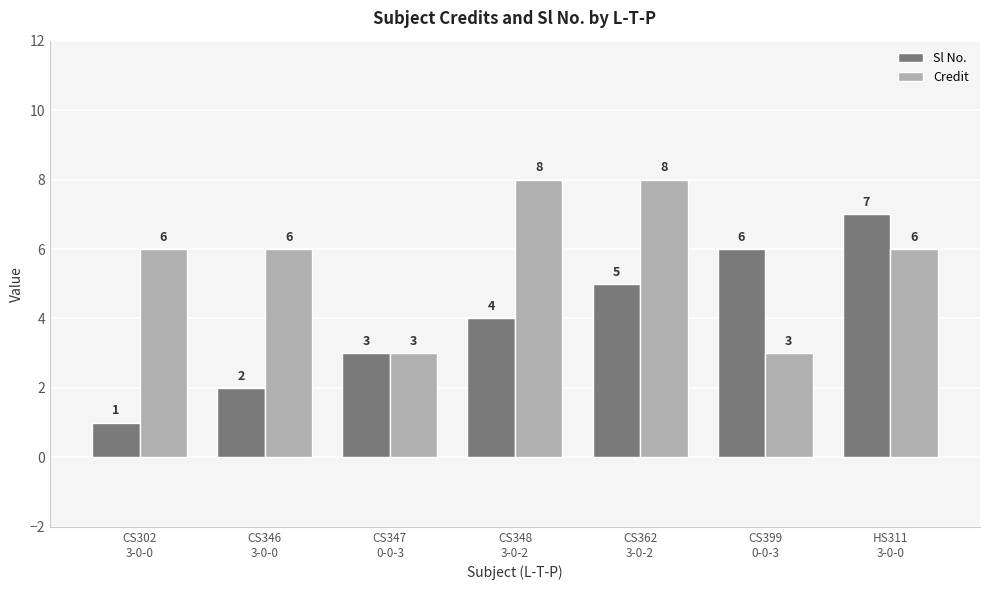

What is the label of the 2nd bar from the left?

CS346
3-0-0